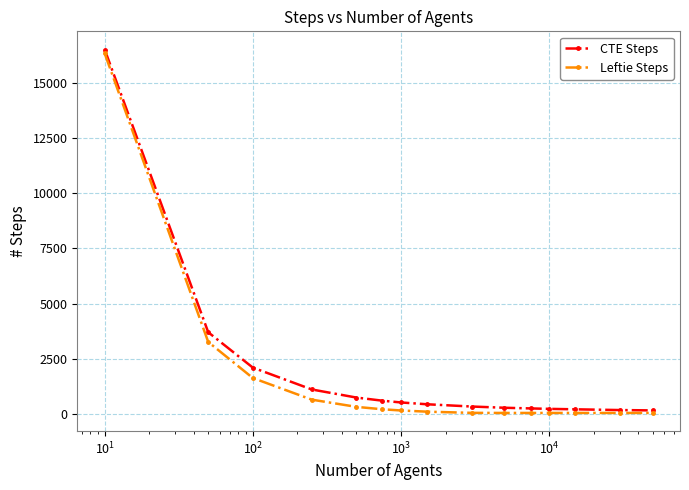

What is the greatest value displayed?

16501